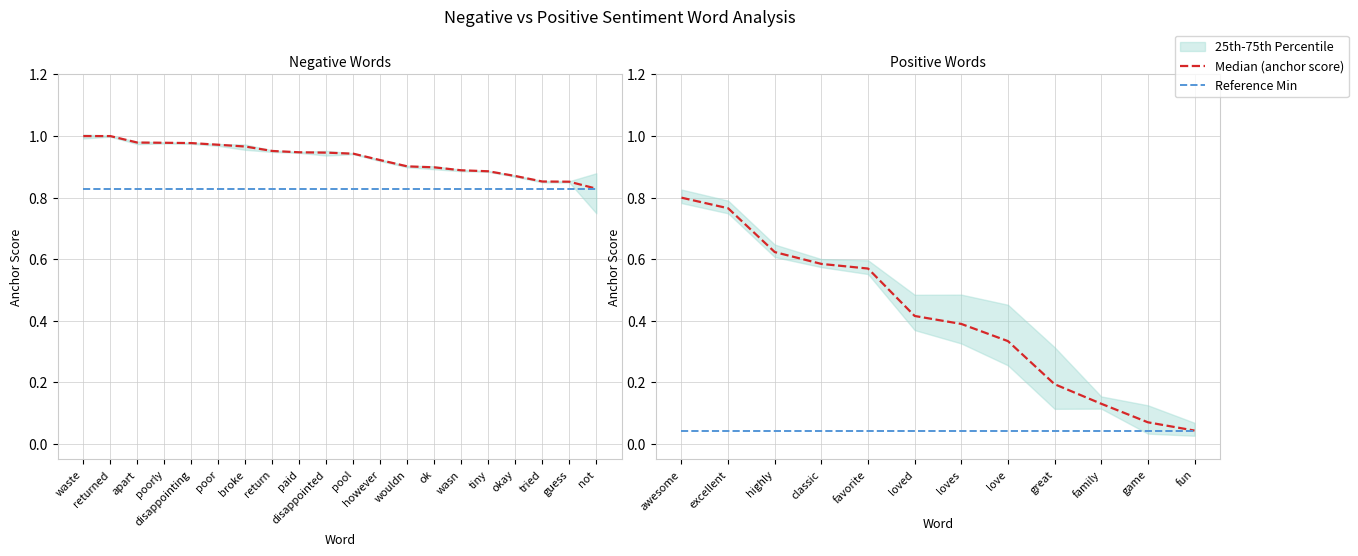

Rank the series by their average value, from lowest to highest.

Reference Min, Median (anchor score)